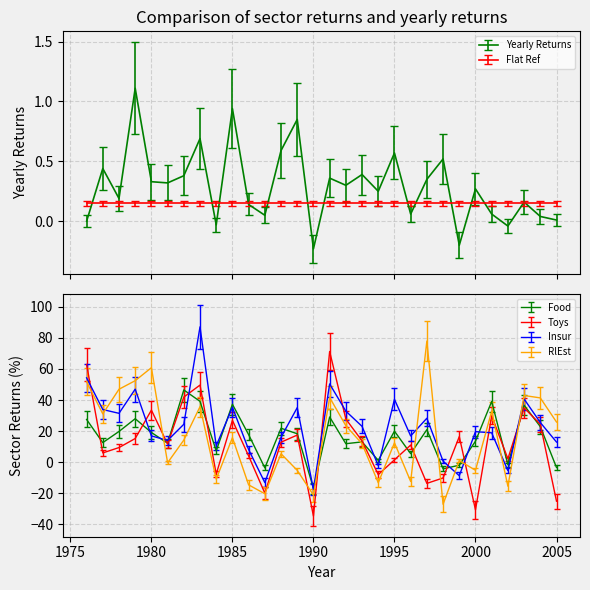

List the series in order of their peak value, highest first.

Insur, RlEst, Toys, Food, Yearly Returns